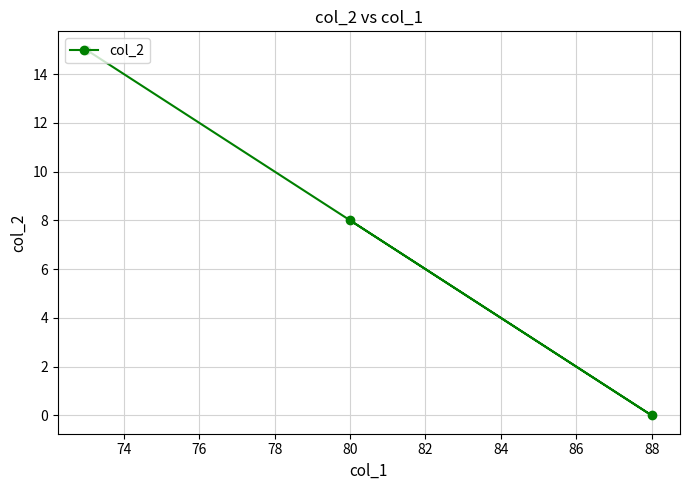

At which category does the chart reach its minimum across all series?

88